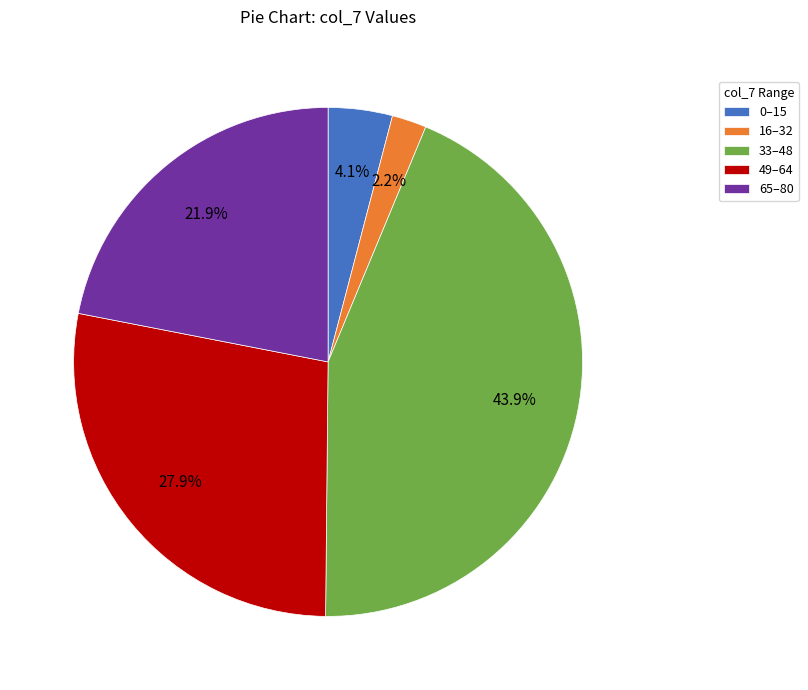

Rank the categories by value from highest to lowest.

33–48, 49–64, 65–80, 0–15, 16–32